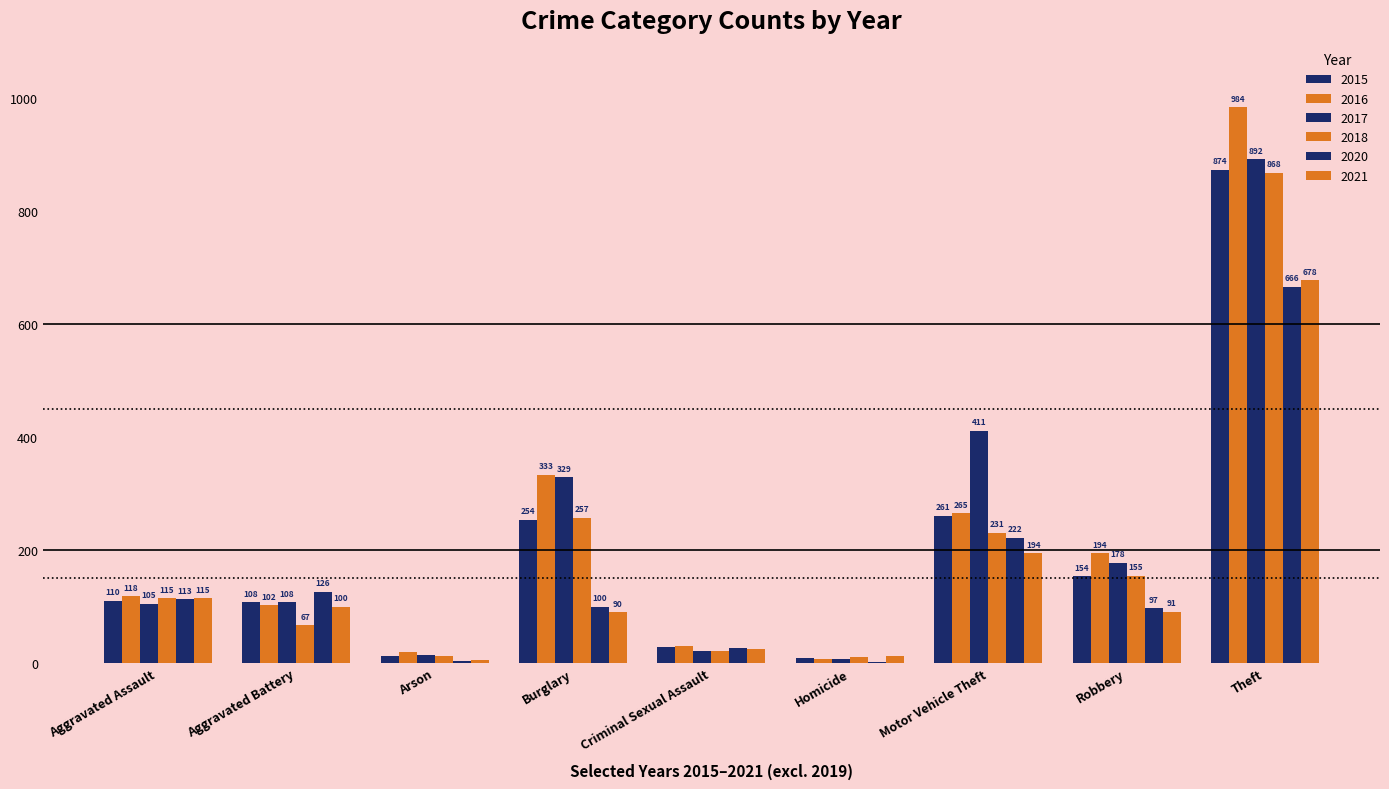

What is the label of the 9th bar from the right?

Aggravated Assault